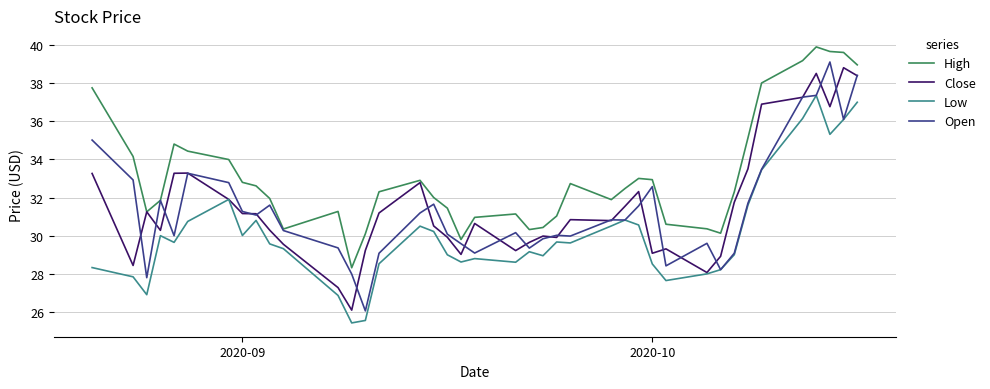

What is the maximum value for Close?

38.8